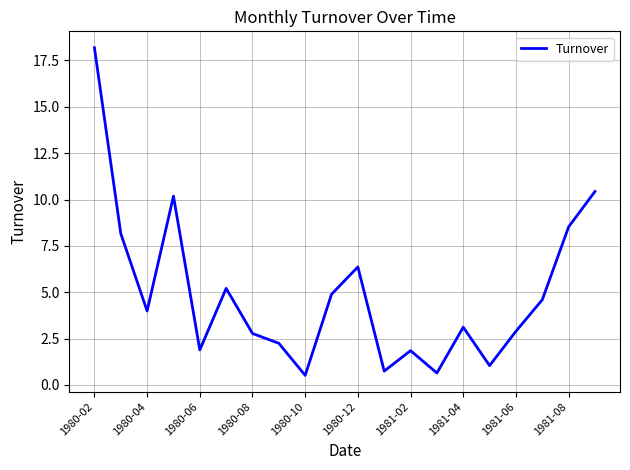

What is the smallest value displayed?

0.5